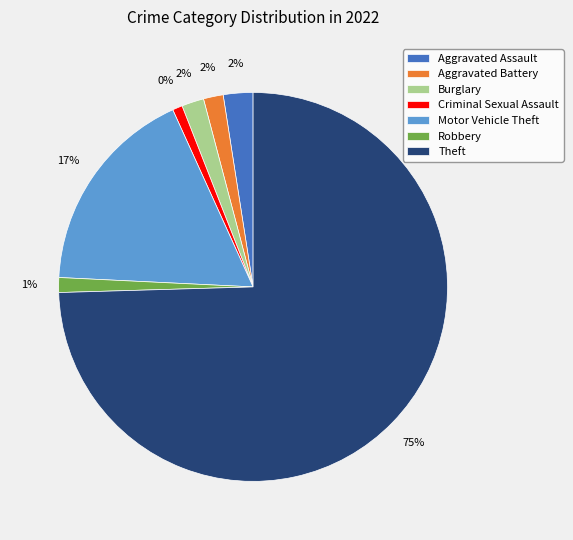

To the nearest percent, what portion does Aggravated Battery represent?

2%